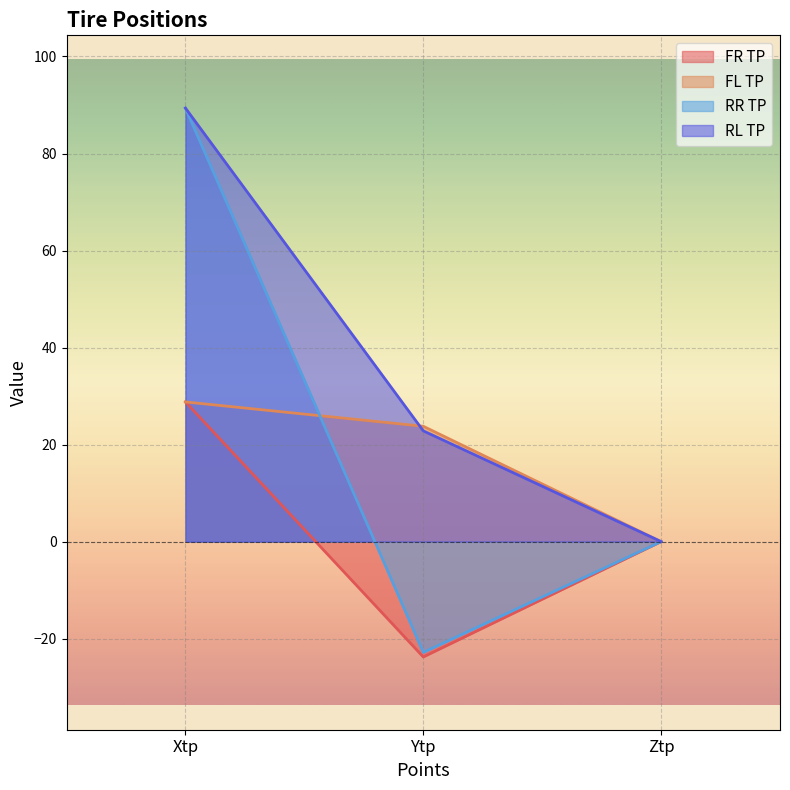

True or false: FR TP has a value of 0.0 at Ztp.

True